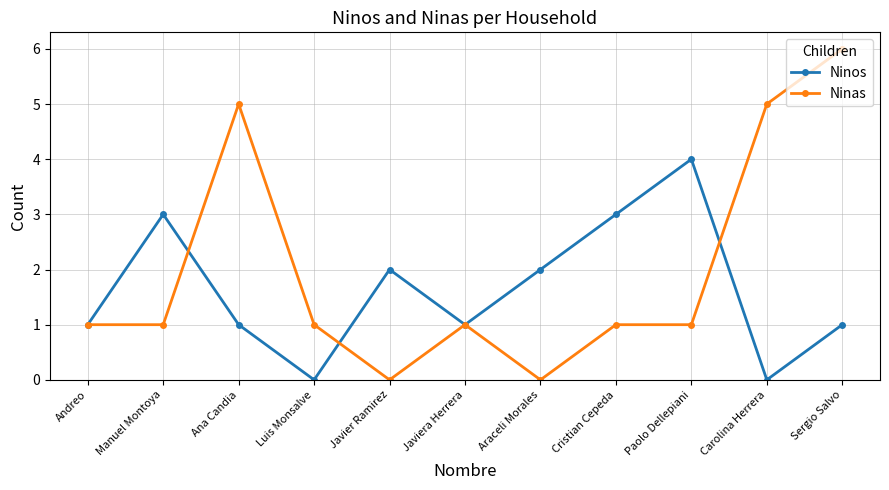

How many series are shown in this chart?

2